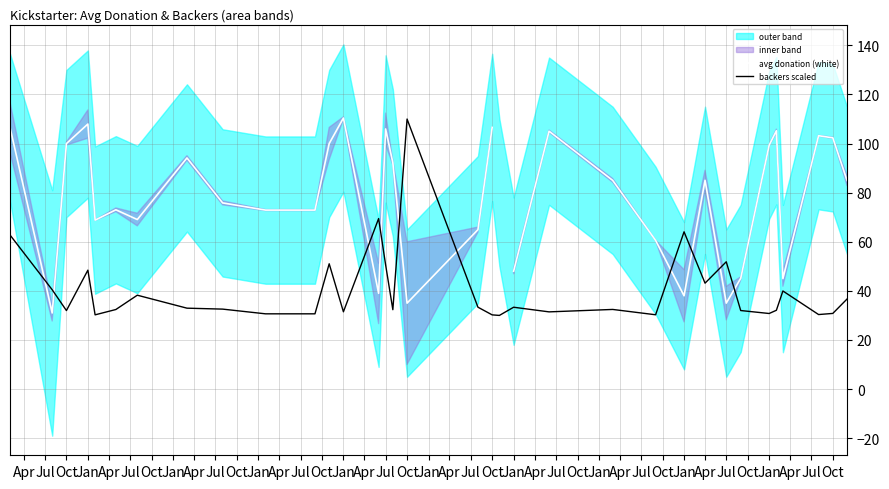

What is the minimum value for avg donation (white)?

31.0